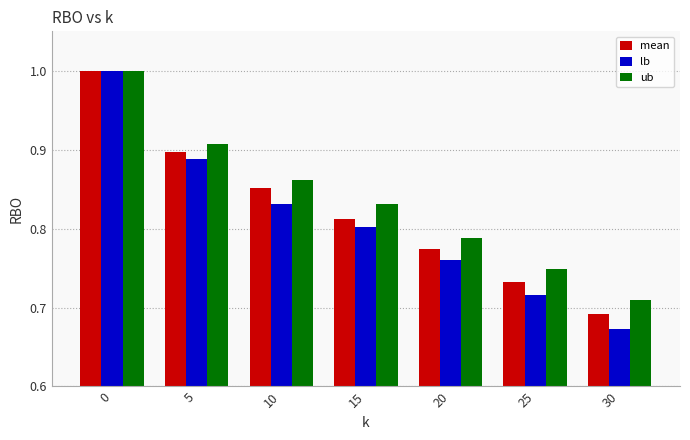

True or false: ub has a value of 1.4 at 20.

False